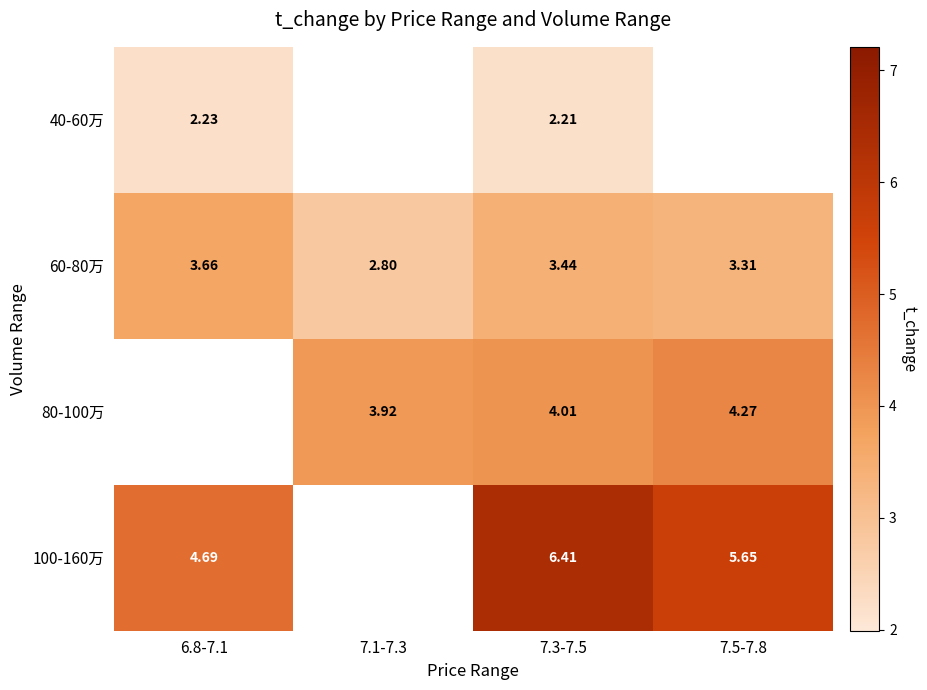

Which category has the highest value in the 60-80万 series?

6.8-7.1